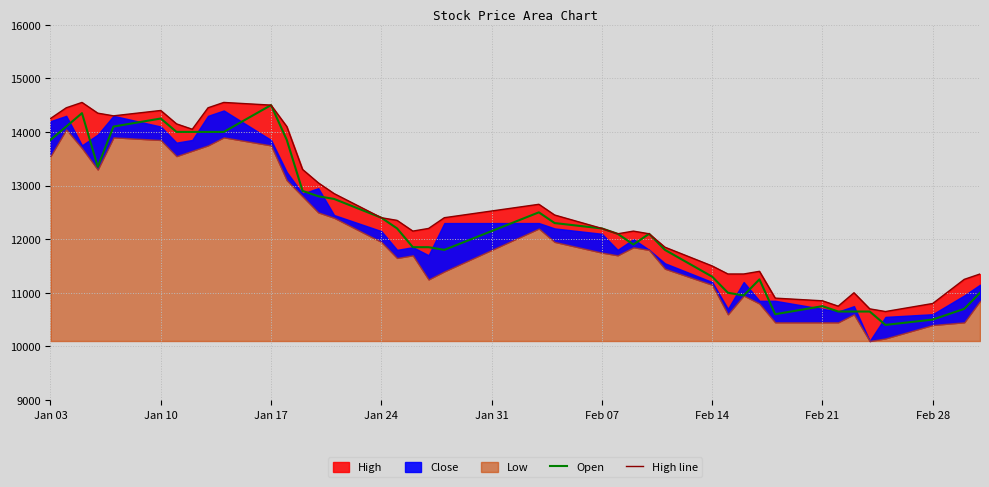

In Open, how many points are higher than both neighbors (excluding endpoints)?

7